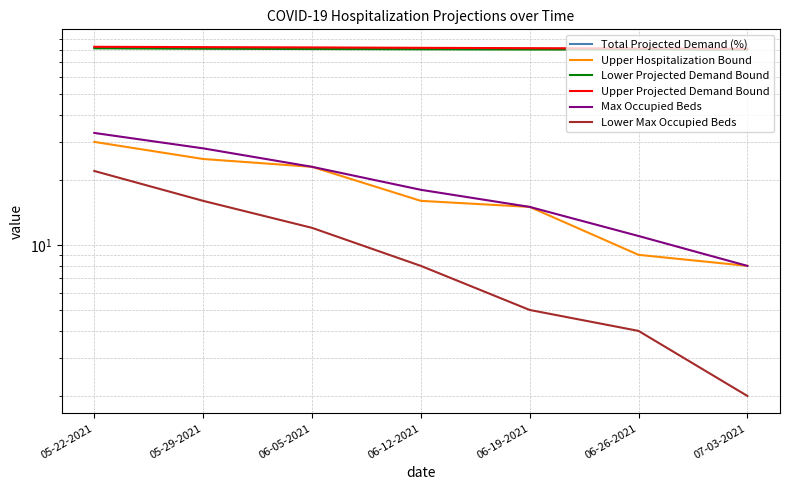

Reading left to right, extract all data points from this chart.

Total Projected Demand (%): 82.0	81.7	81.4	81.1	80.9	80.7	80.5
Upper Hospitalization Bound: 30.0	25.0	23.0	16.0	15.0	9.0	8.0
Lower Projected Demand Bound: 81.3	81.0	80.7	80.5	80.3	80.2	80.1
Upper Projected Demand Bound: 82.7	82.4	82.1	81.8	81.5	81.2	81.0
Max Occupied Beds: 33.0	28.0	23.0	18.0	15.0	11.0	8.0
Lower Max Occupied Beds: 22.0	16.0	12.0	8.0	5.0	4.0	2.0